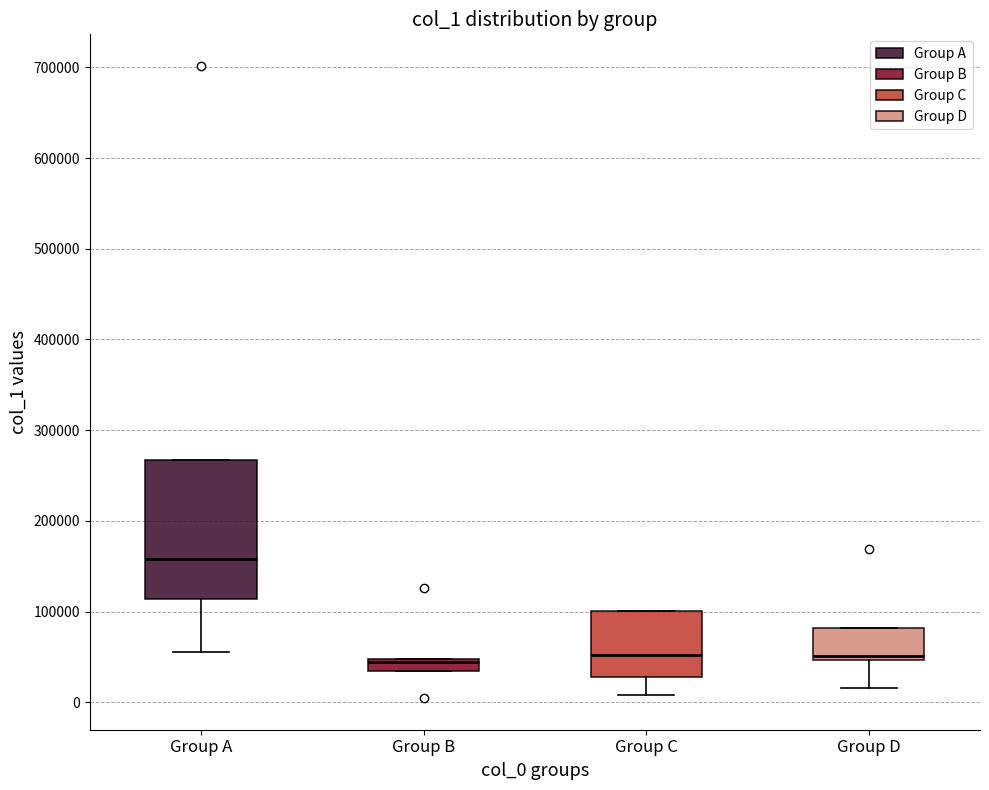

Which box is the tallest, from its lower edge to its upper edge?

Group A